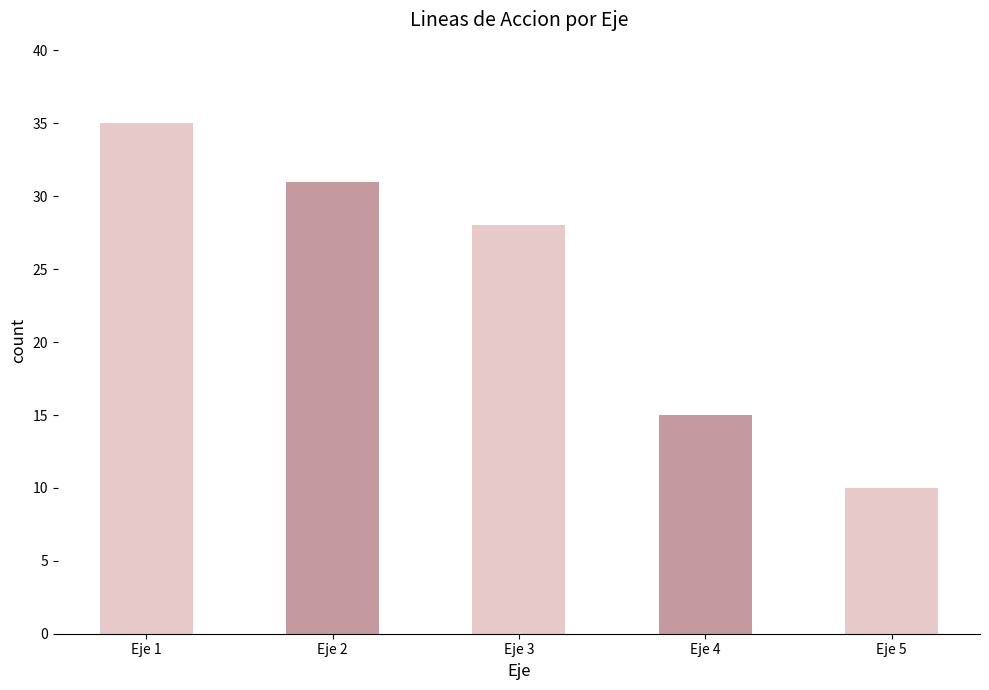

Between Eje 4 and Eje 2, which is larger?

Eje 2